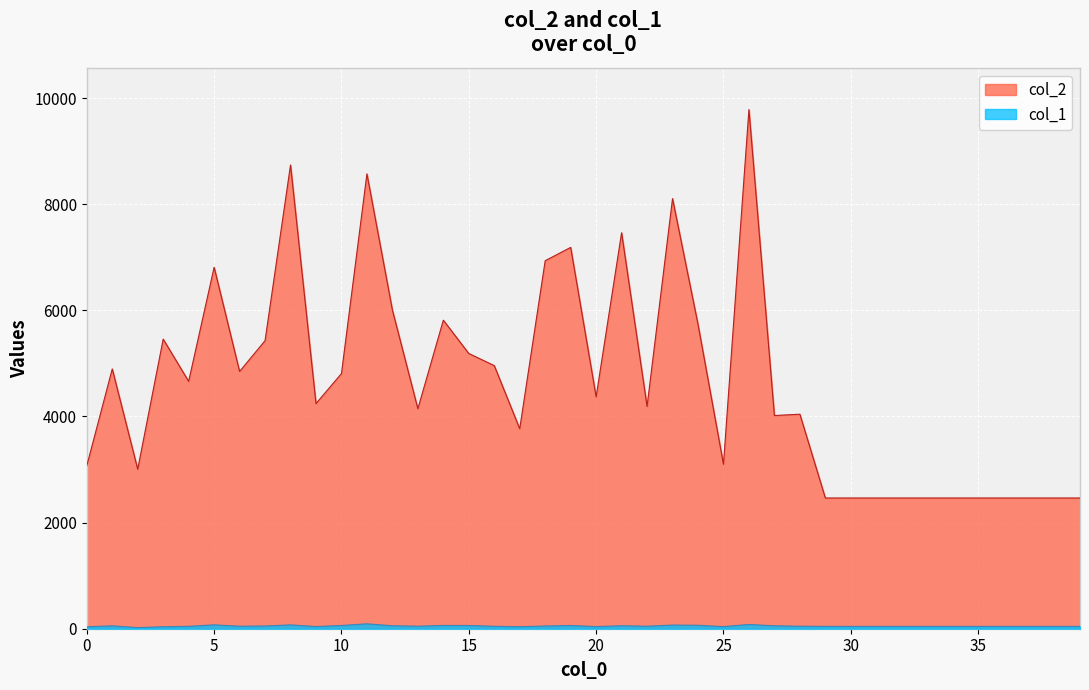

In col_2, how many points are lower than both neighbors (excluding endpoints)?

10